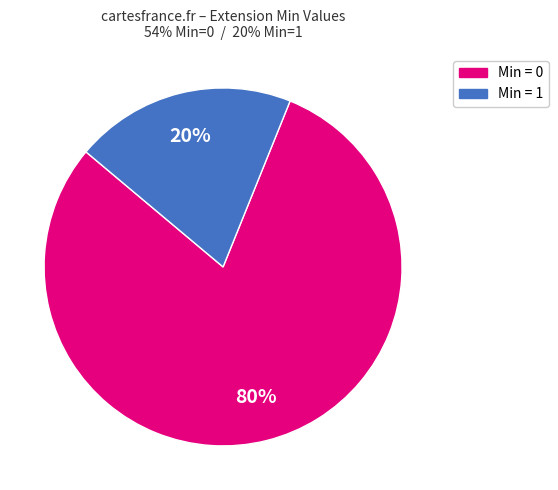

Does any single category account for the majority?

Yes